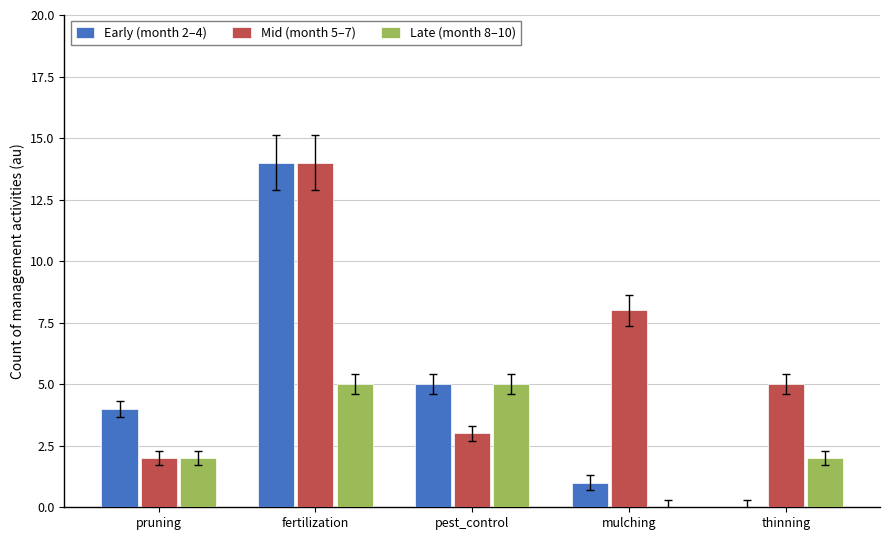

Does the chart contain stacked bars?

No